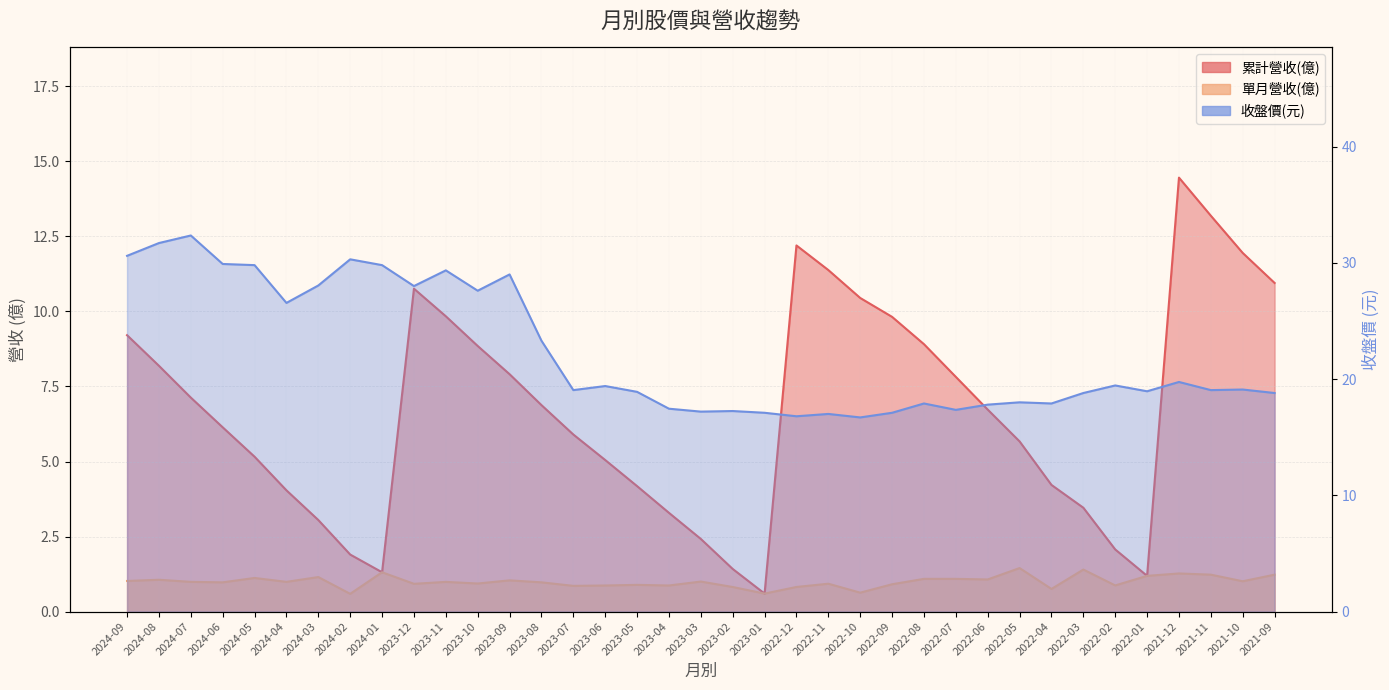

What position from the left is 2022-08?

26